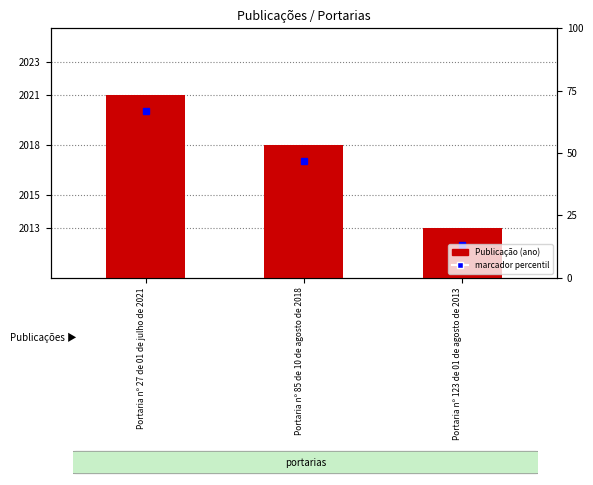

At which category does the chart reach its peak across all series?

Portaria nº 27 de 01 de julho de 2021